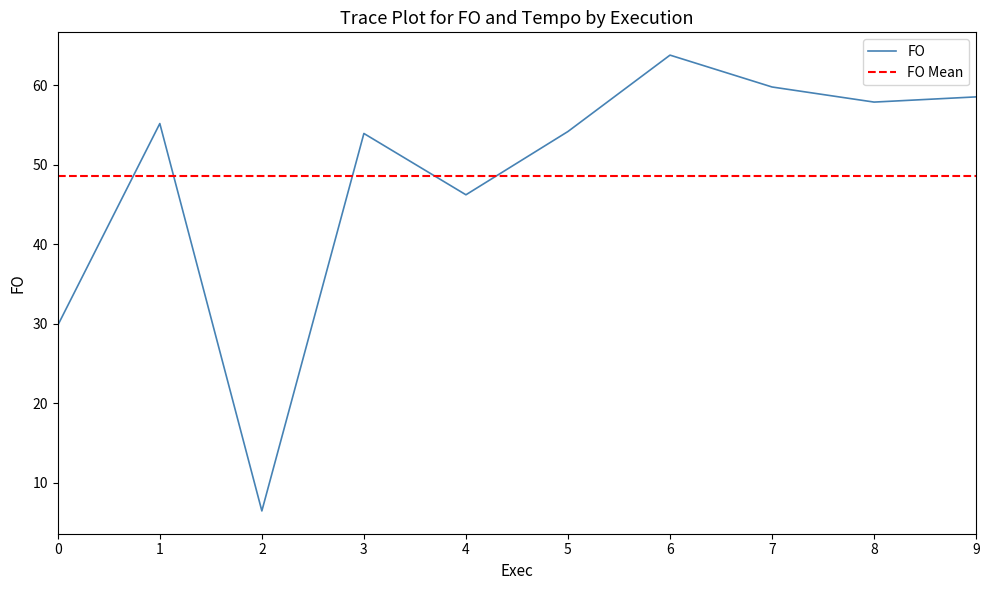

Reading right to left, list all the values displayed in this chart.

58.6	57.9	59.8	63.8	54.2	46.2	54.0	6.5	55.2	29.8